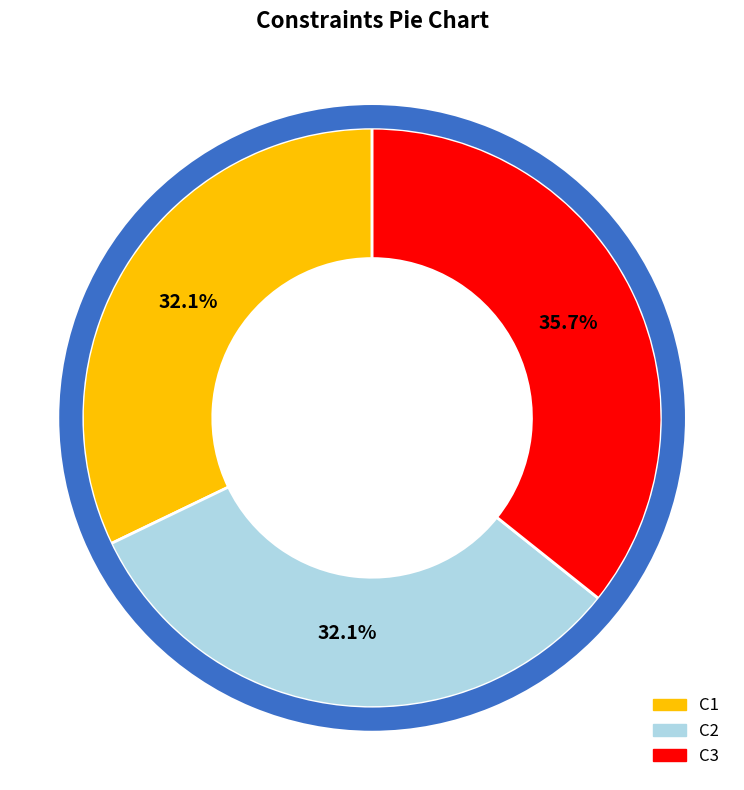

What portion of the pie excludes C1?

67.9%